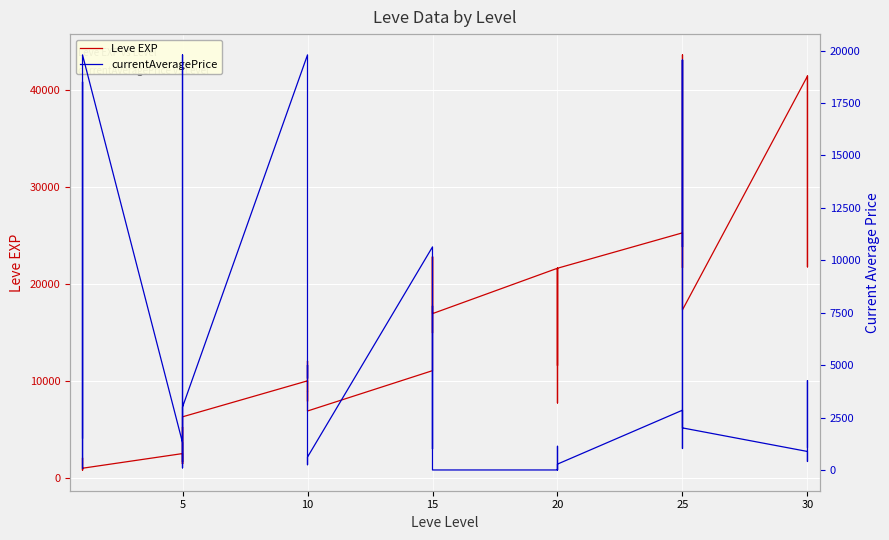

The value of Leve EXP at 5 is 2040.0. True or false?

True